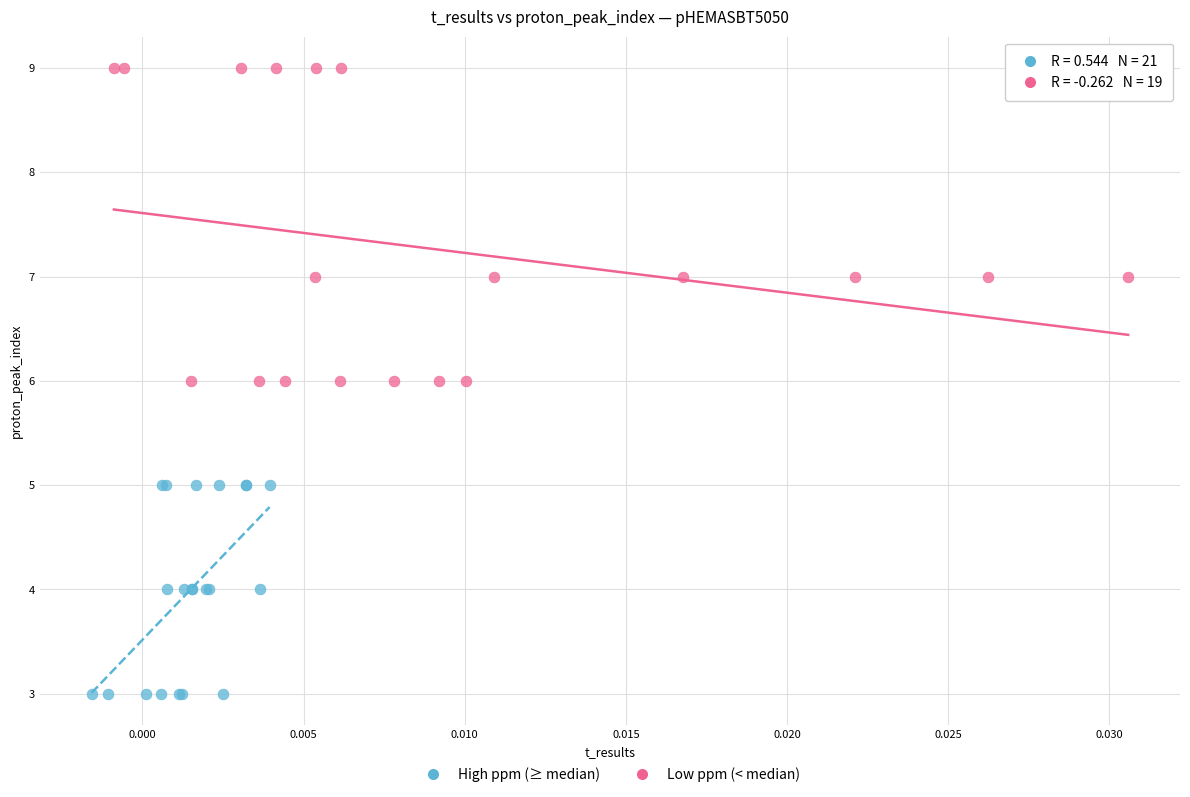

Which series has the widest spread of Y values?

Low ppm (< median)